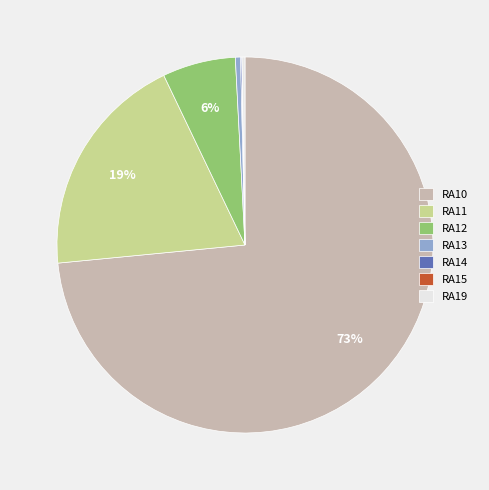

True or false: RA12 accounts for 6% of the total.

True